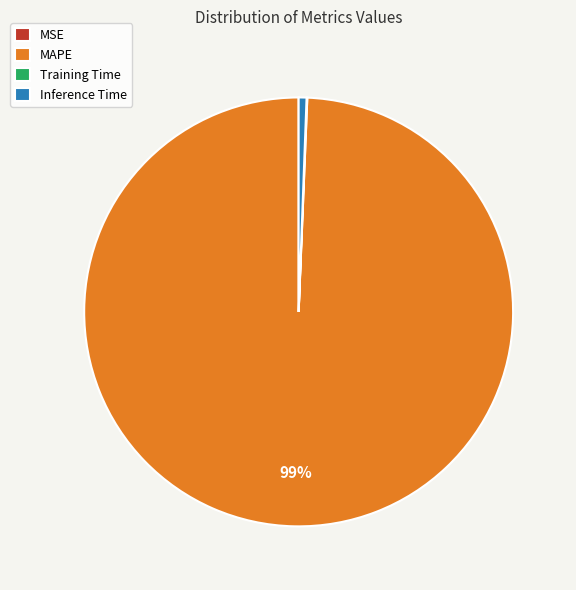

To the nearest percent, what percentage of the pie is MAPE?

99%